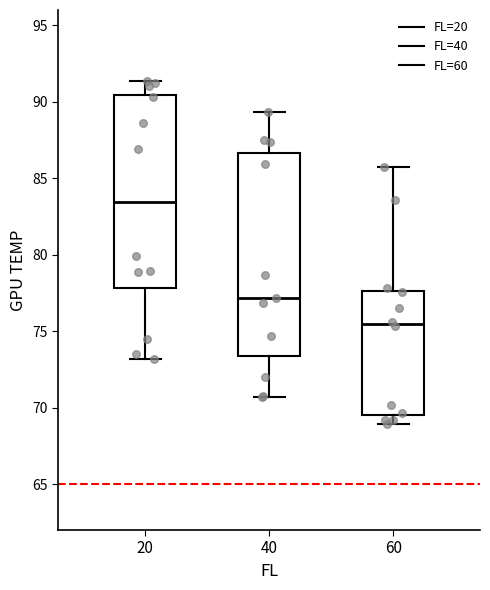

Reading left to right, read every box against the y-axis: the position of its median line, the range the box covers, and the ends of its whiskers. The values are not printed on the chart, so give them approximately, as read against the axis.

20: median 83.5, box 78.0 to 90.5, whiskers 73.0 to 91.5
40: median 77.0, box 73.5 to 86.5, whiskers 70.5 to 89.5
60: median 75.5, box 69.5 to 77.5, whiskers 69.0 to 85.5